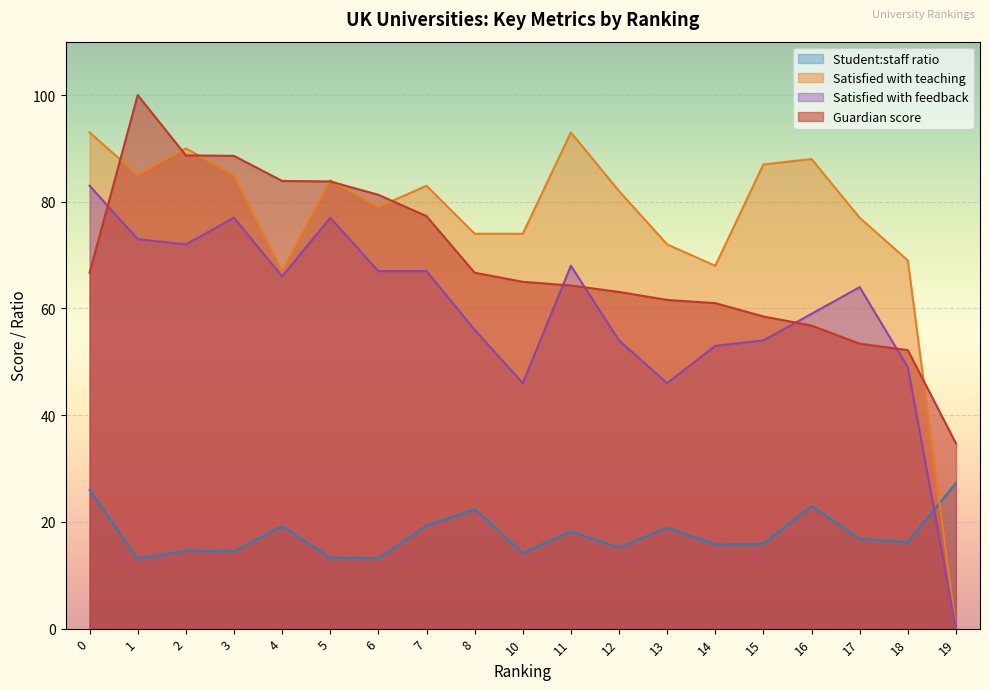

What is the greatest value displayed?

100.0